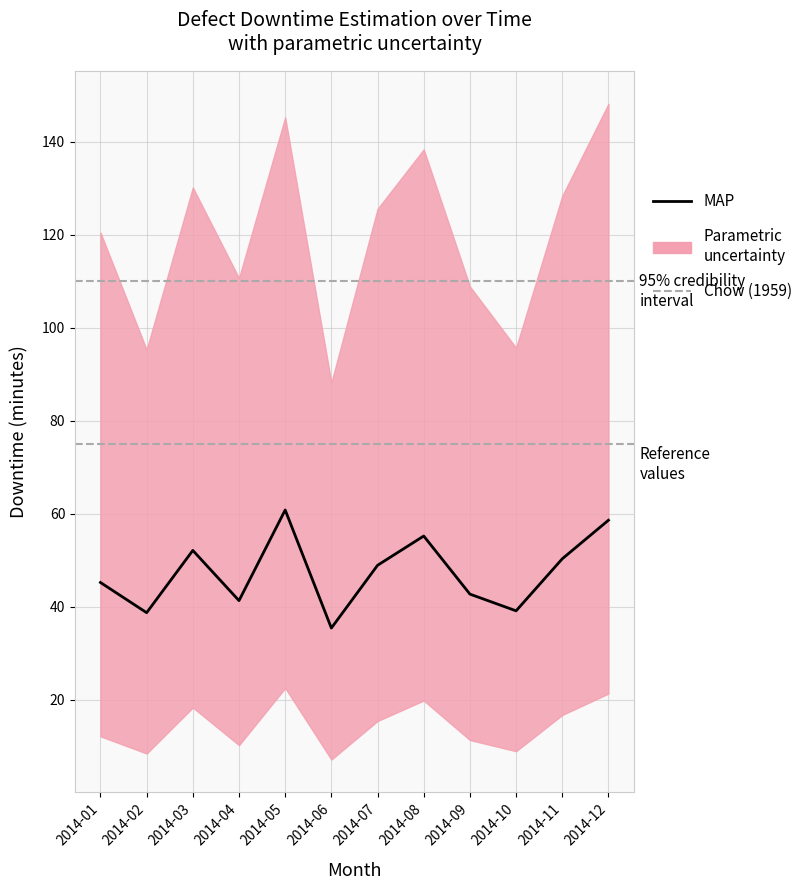

At which category is the sum across all series the highest?

2014-05